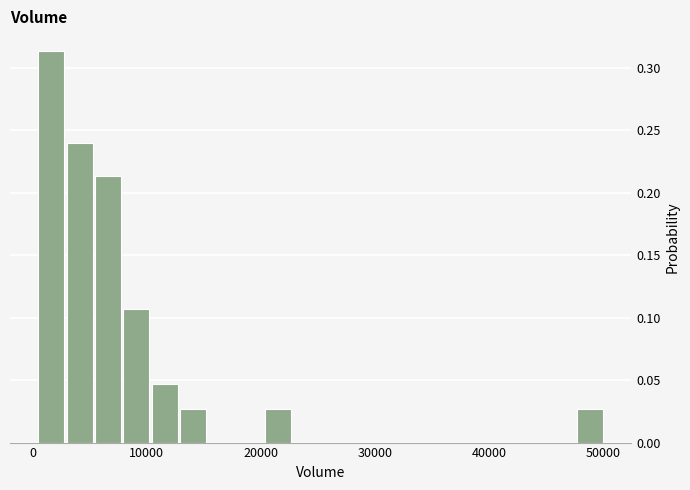

Around what value on the x-axis is the tallest bar? Give the approximate position of its centre, as read against the axis.

2000